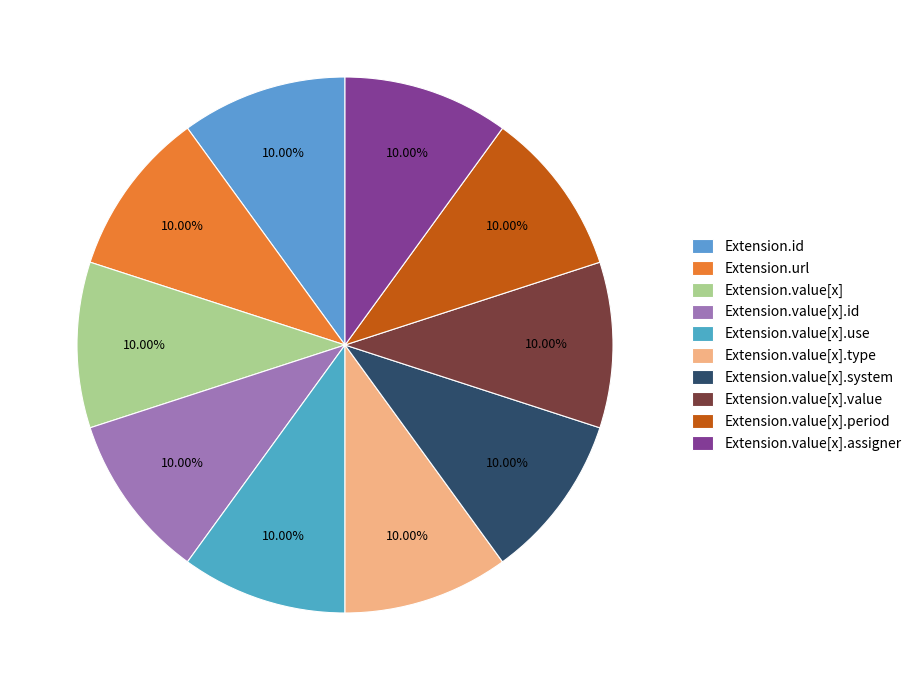

Combined, do Extension.value[x].use and Extension.value[x].type account for over 50%?

No